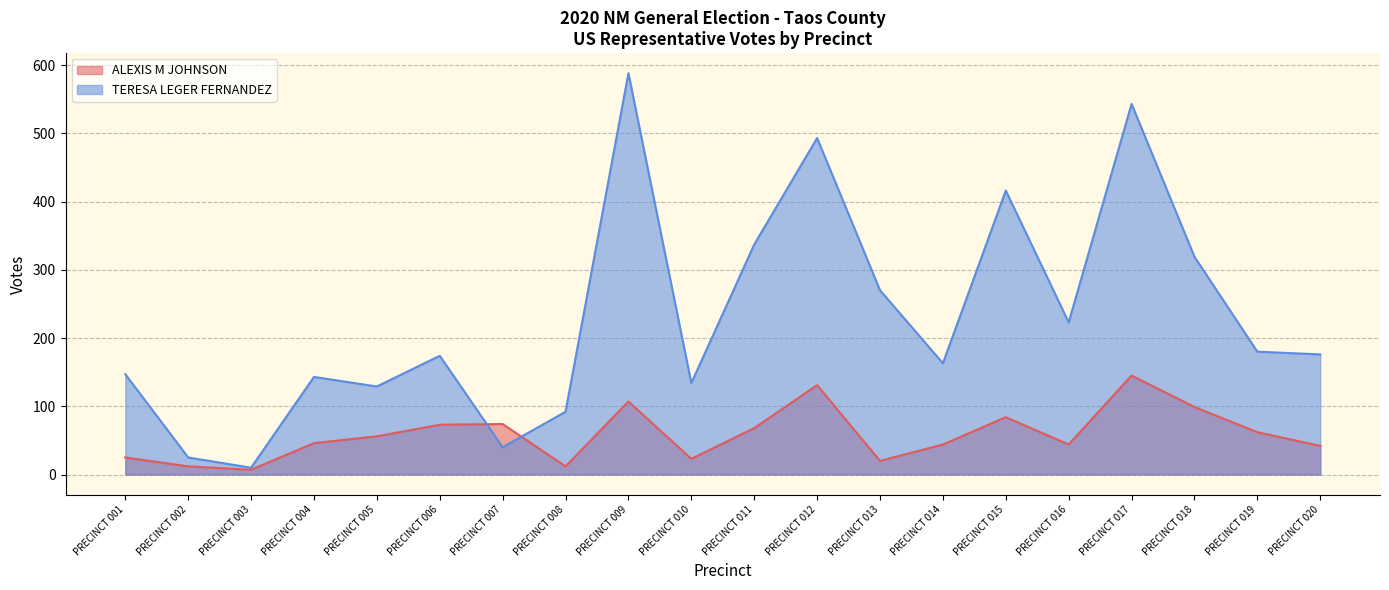

Does the chart display data point markers on the line(s)?

No